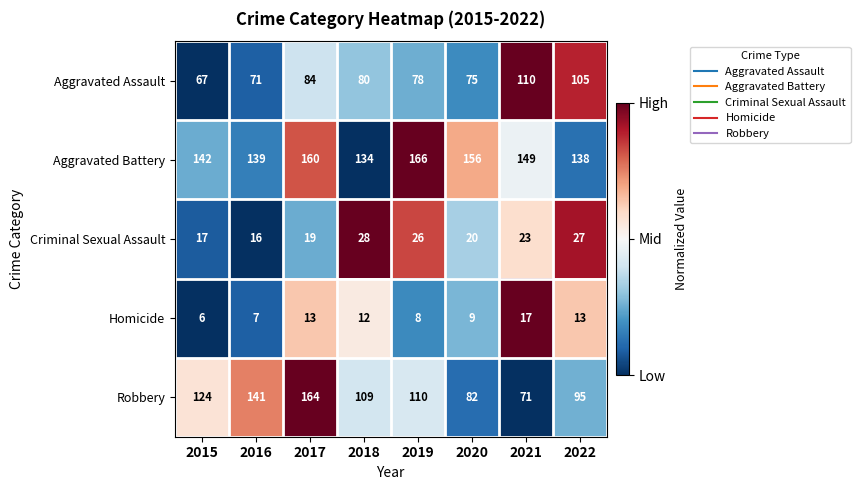

How many categories are shown in the chart?

8